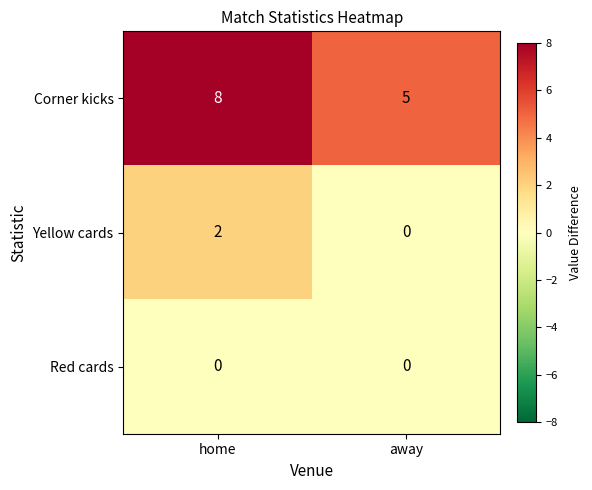

Is it true that Corner kicks equals 5 at away?

True